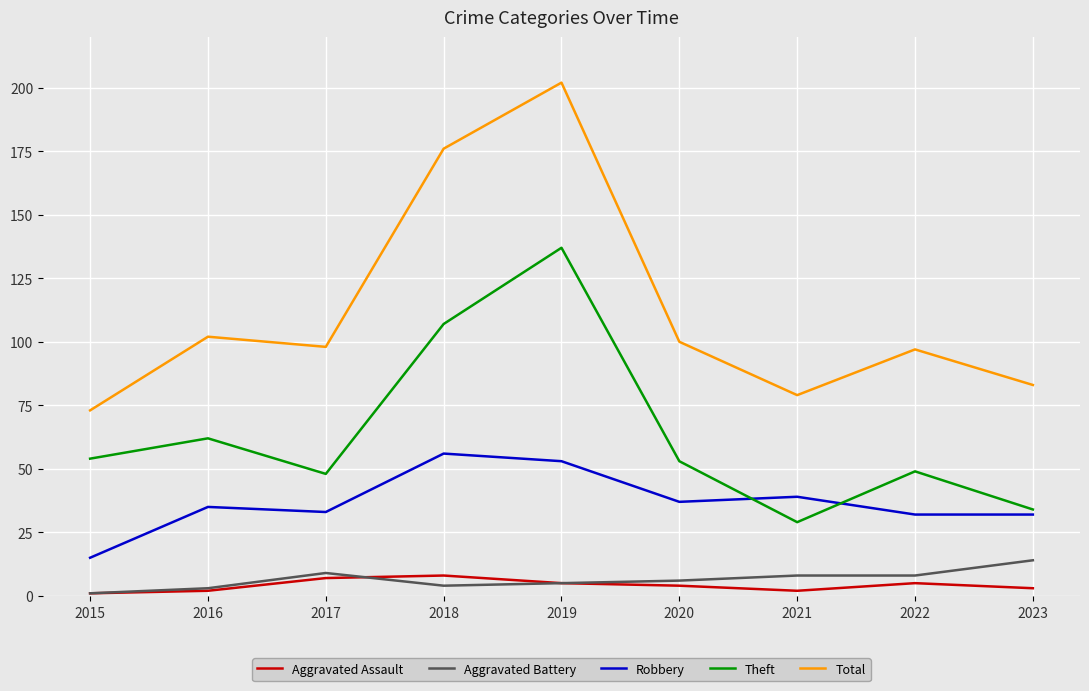

Which series has the largest total across all categories?

Total